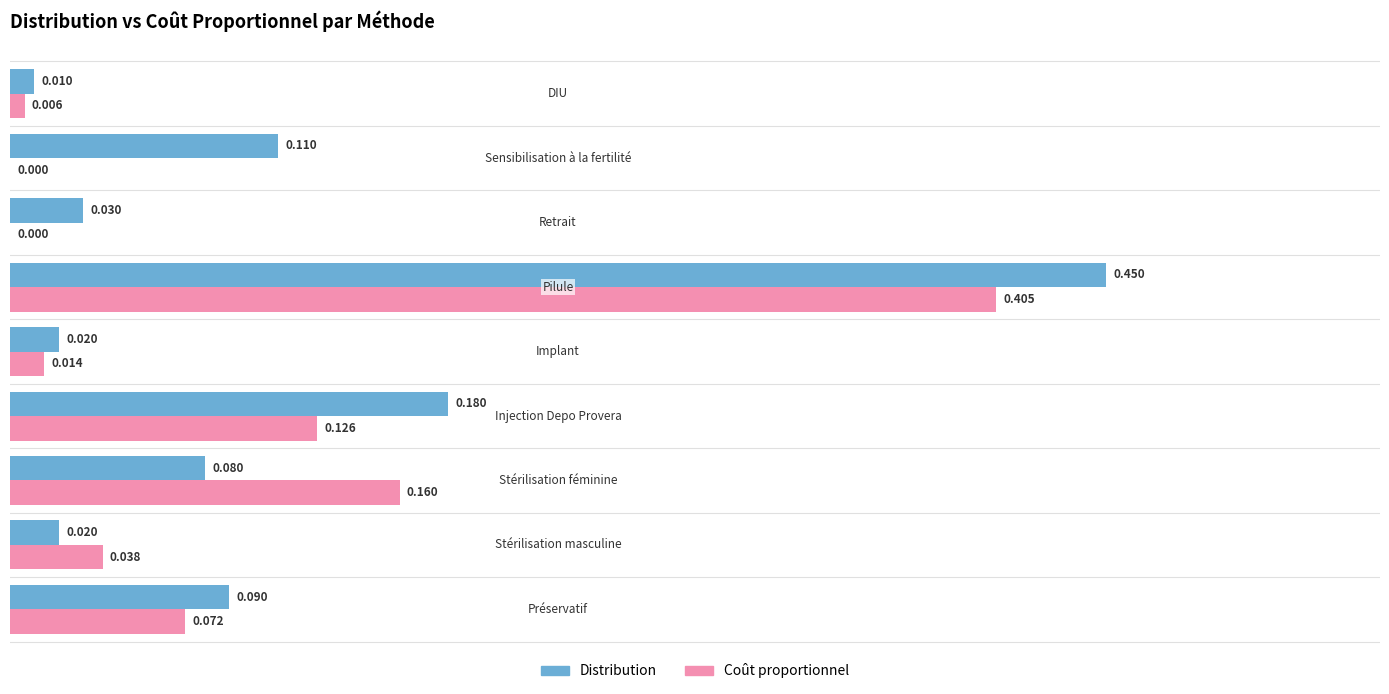

How many series are shown in this chart?

2